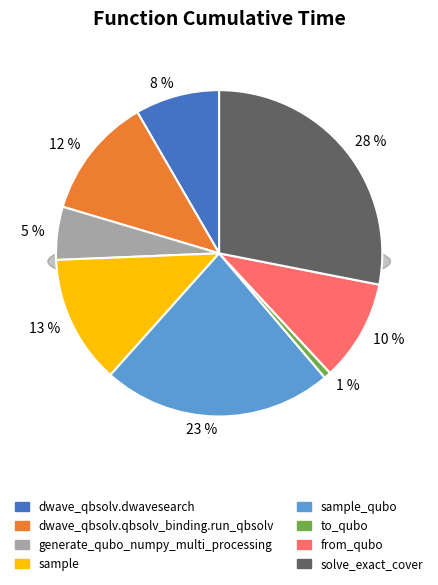

Does dwave_qbsolv.dwavesearch account for over 50% of the chart?

No